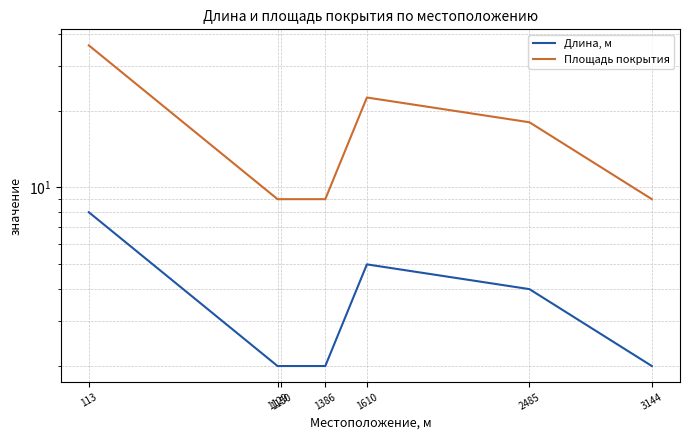

Which series changed the most between 1386 and 3144?

Длина, м